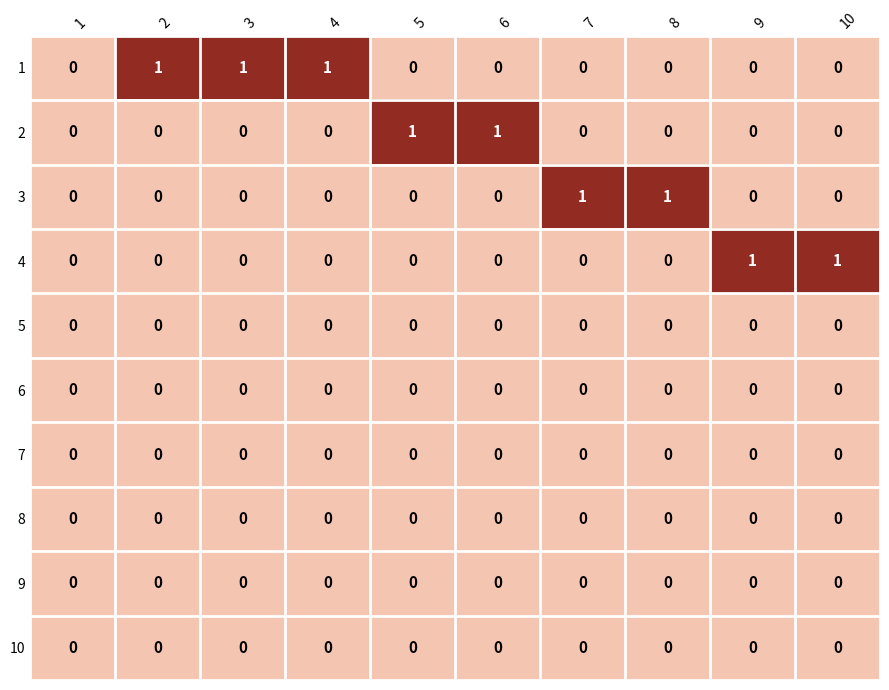

True or false: 2 has a value of 2 at 6.

False